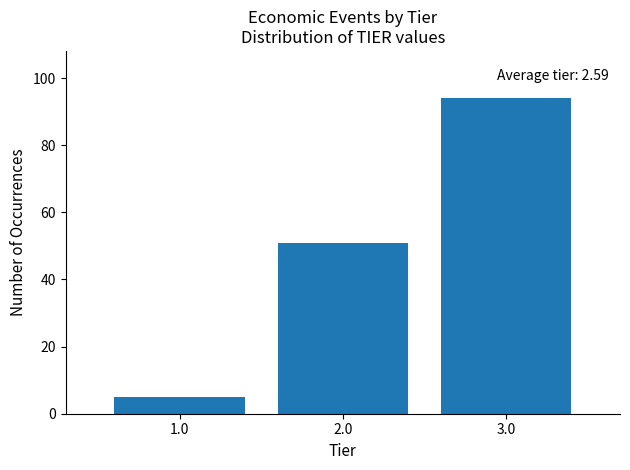

Reading left to right, list all the values displayed in this chart.

5	51	94